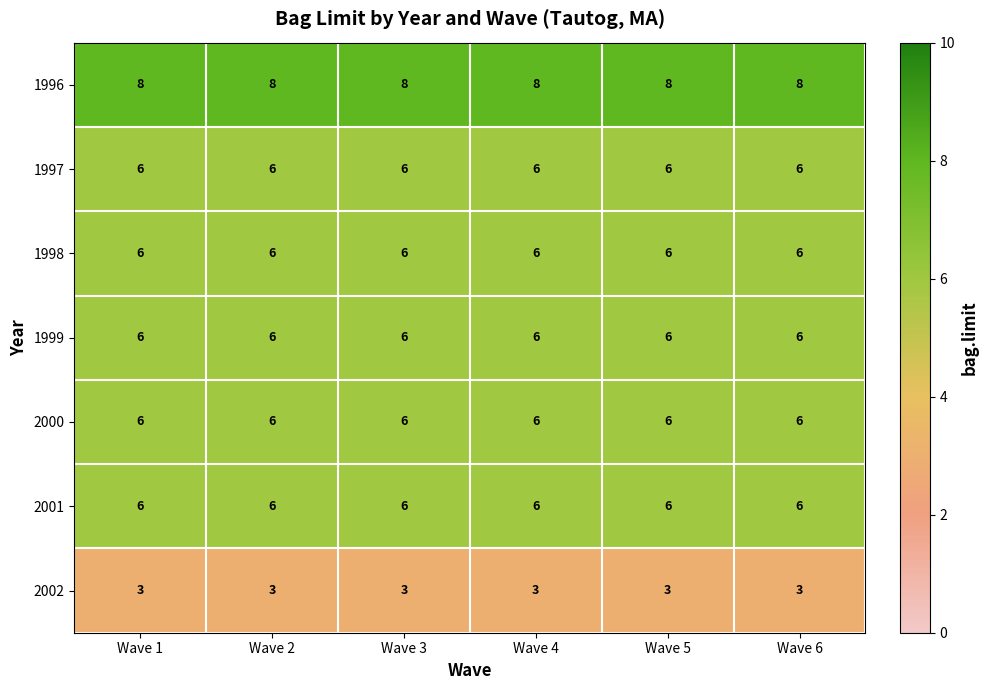

True or false: 1998 has a value of 6 at Wave 1.

True